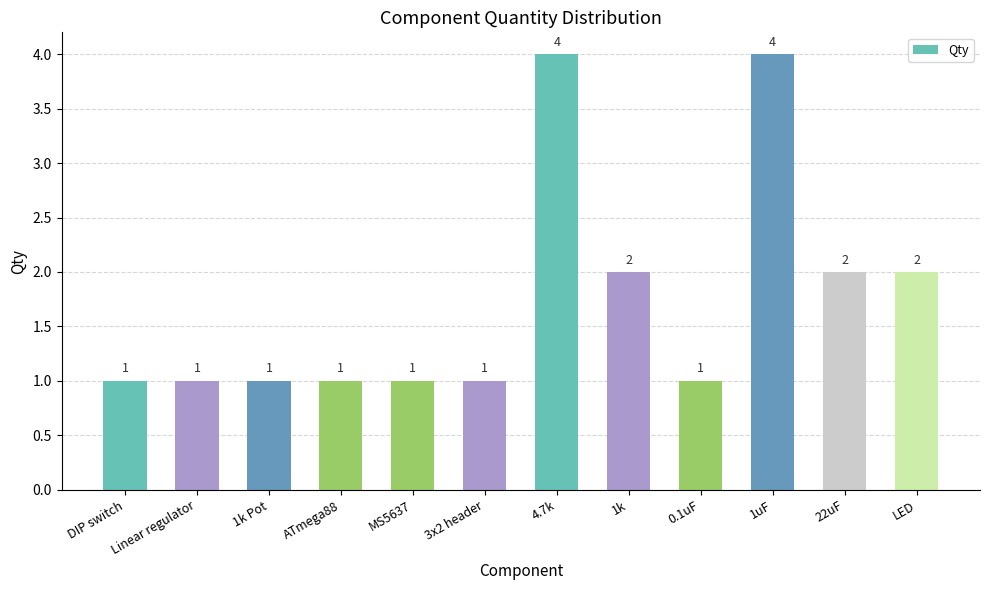

What is the value of the 5th bar from the left?

1